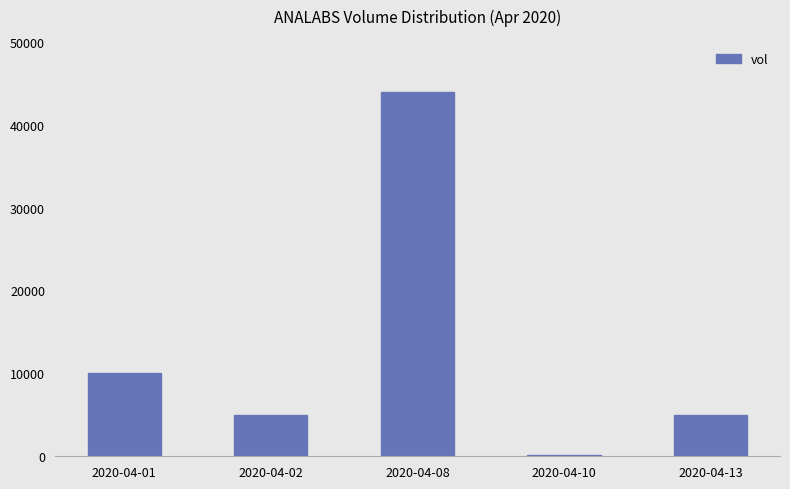

At which label is the value closest to 22000?

2020-04-01